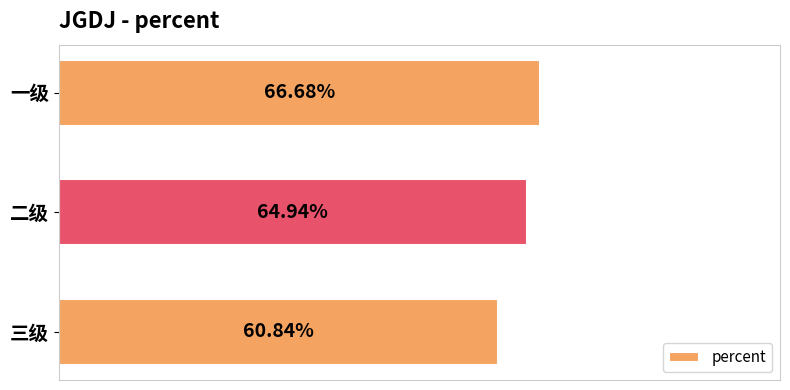

Does the chart contain stacked bars?

No